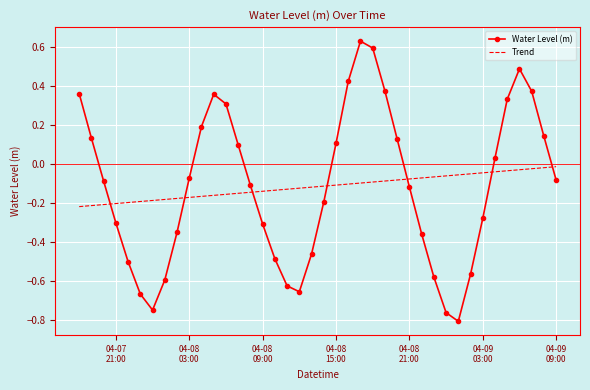

Which series has the widest spread of values?

Water Level (m)